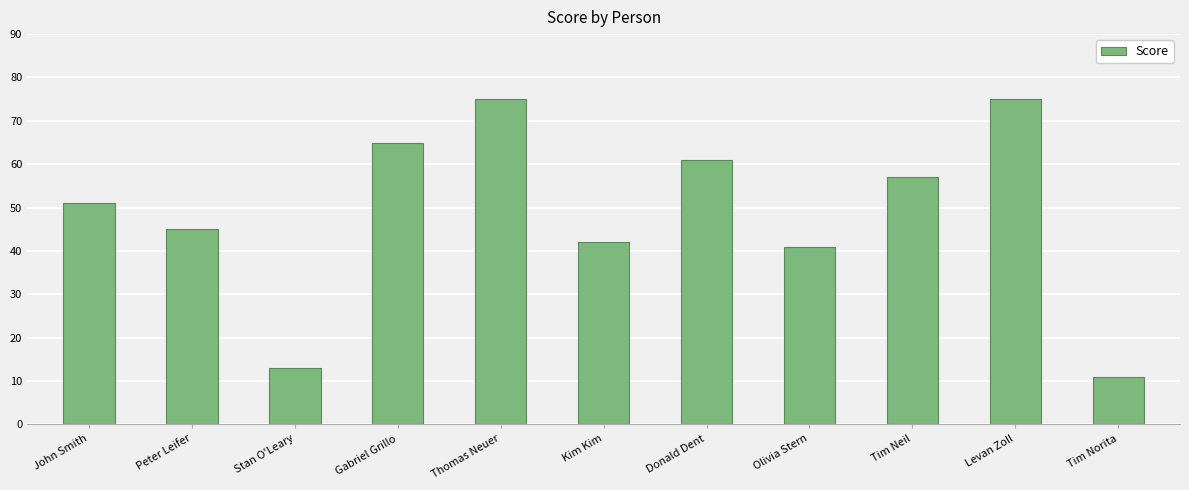

What is the sum of the values at Stan O'Leary and Peter Leifer?

58